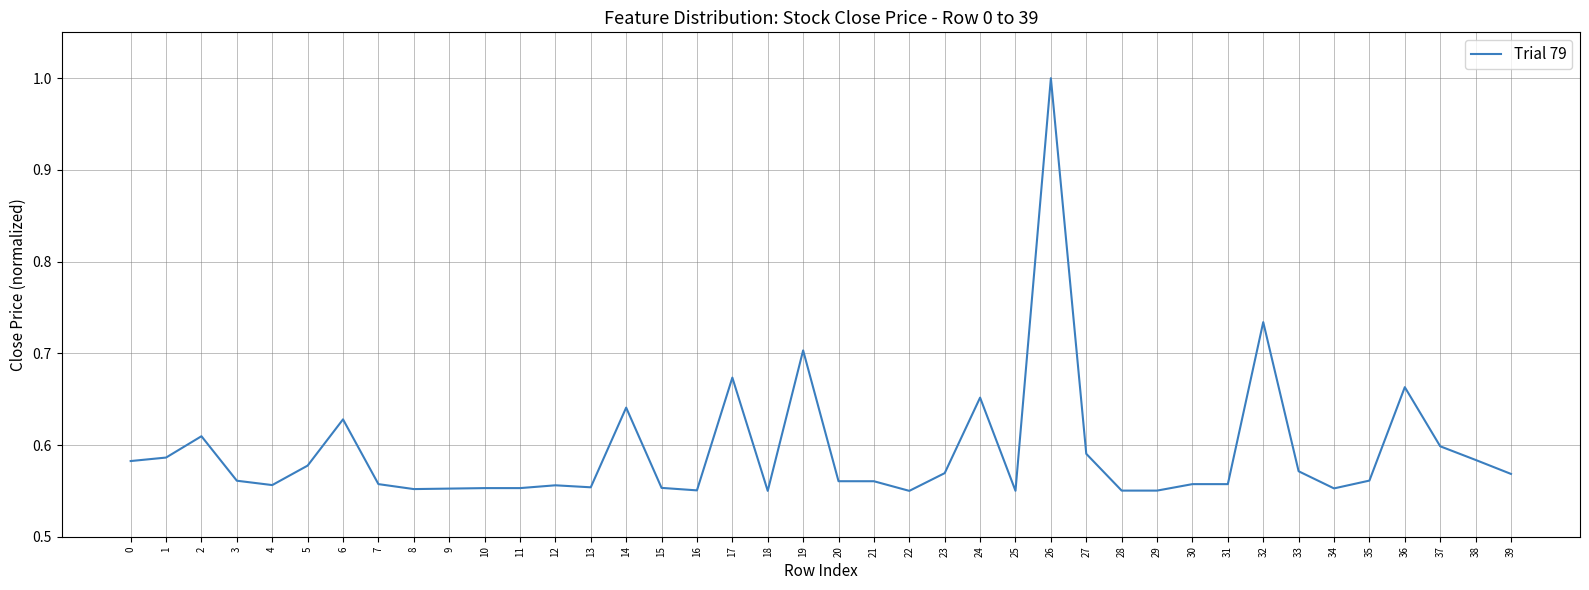

What is the difference between the second highest and minimum values?

0.2